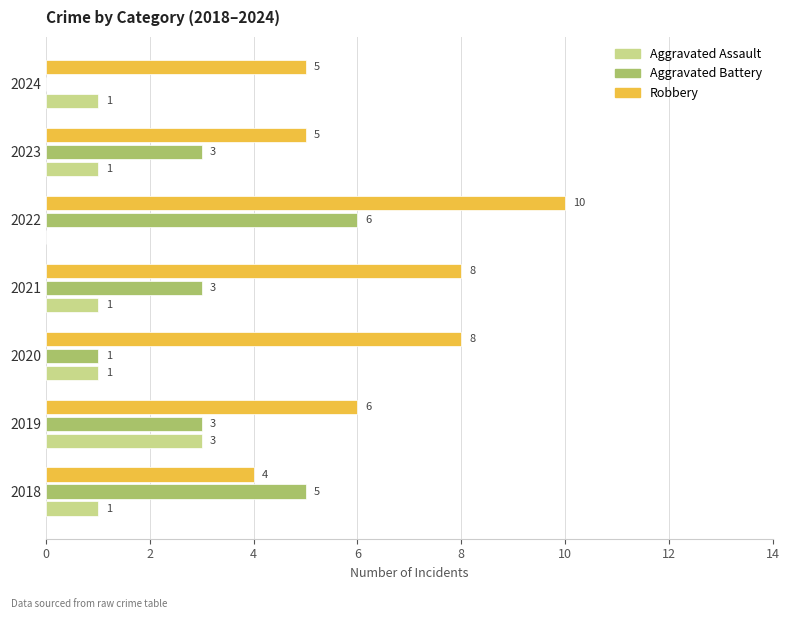

At which label does Aggravated Assault reach its peak?

2019